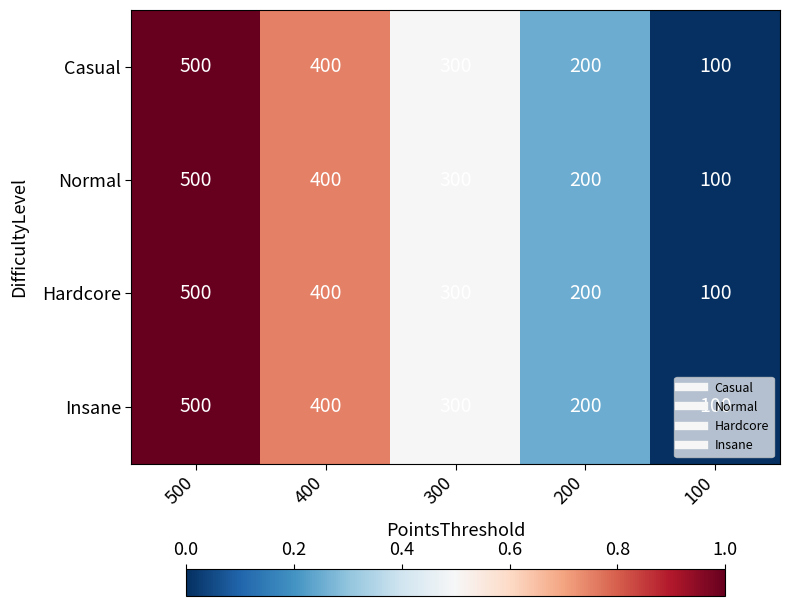

List the labels in order of Normal value, largest first.

500, 400, 300, 200, 100